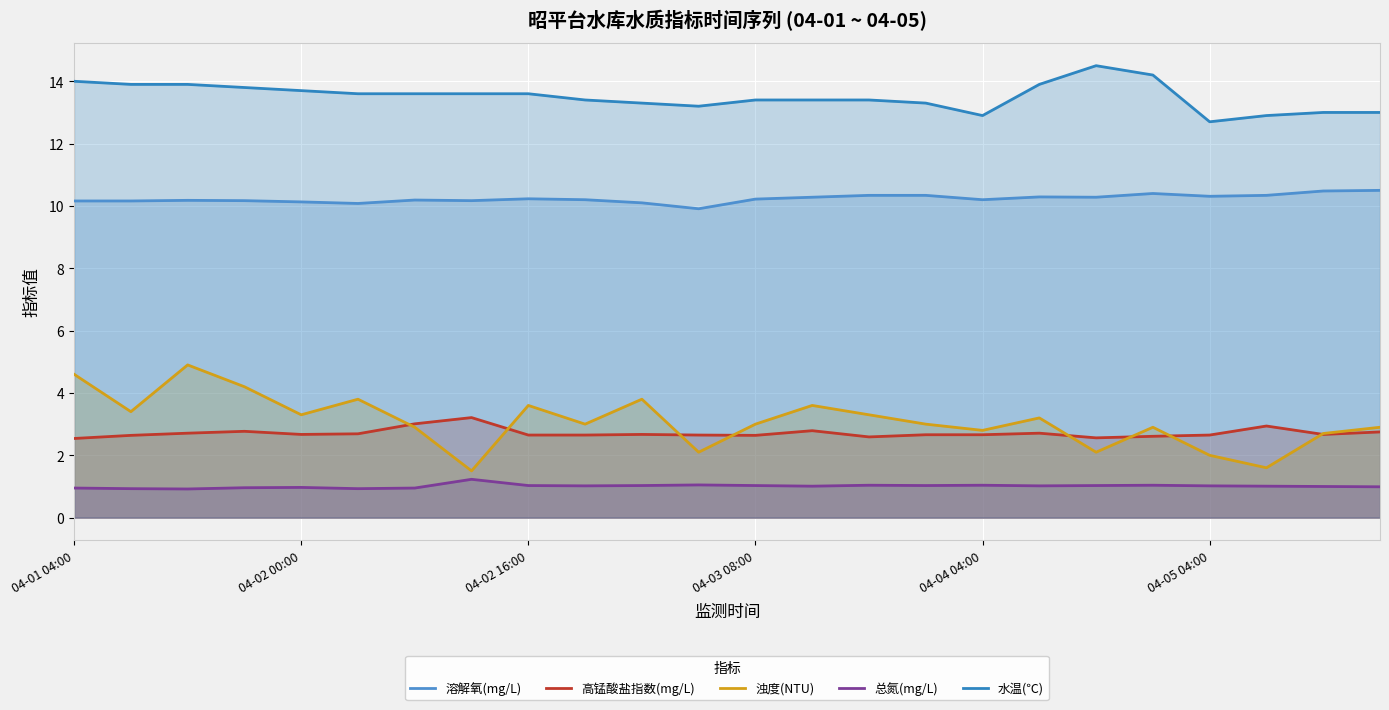

Reading left to right, what are all the values shown in this chart?

溶解氧(mg/L): 10.2	10.2	10.2	10.2	10.1	10.1	10.2	10.2	10.2	10.2	10.1	9.9	10.2	10.3	10.3	10.3	10.2	10.3	10.3	10.4	10.3	10.3	10.5	10.5
高锰酸盐指数(mg/L): 2.5	2.6	2.7	2.8	2.7	2.7	3.0	3.2	2.6	2.6	2.7	2.6	2.6	2.8	2.6	2.7	2.7	2.7	2.6	2.6	2.6	2.9	2.7	2.8
浊度(NTU): 4.6	3.4	4.9	4.2	3.3	3.8	2.9	1.5	3.6	3.0	3.8	2.1	3.0	3.6	3.3	3.0	2.8	3.2	2.1	2.9	2.0	1.6	2.7	2.9
总氮(mg/L): 0.9	0.9	0.9	1.0	1.0	0.9	0.9	1.2	1.0	1.0	1.0	1.1	1.0	1.0	1.0	1.0	1.0	1.0	1.0	1.0	1.0	1.0	1.0	1.0
水温(℃): 14.0	13.9	13.9	13.8	13.7	13.6	13.6	13.6	13.6	13.4	13.3	13.2	13.4	13.4	13.4	13.3	12.9	13.9	14.5	14.2	12.7	12.9	13.0	13.0